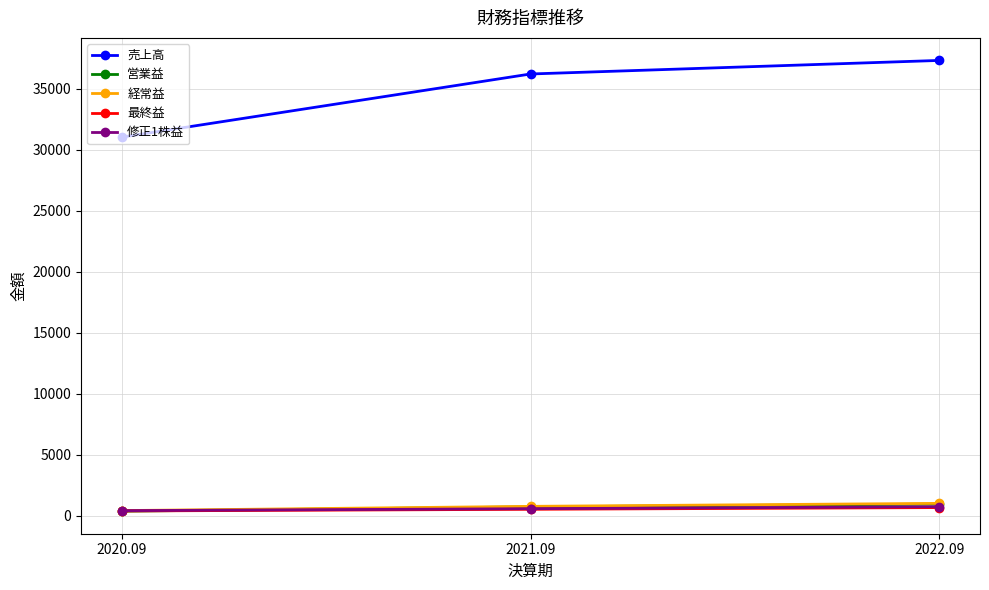

What is the difference between the 経常益 values at 2020.09 and 2021.09?

348.0